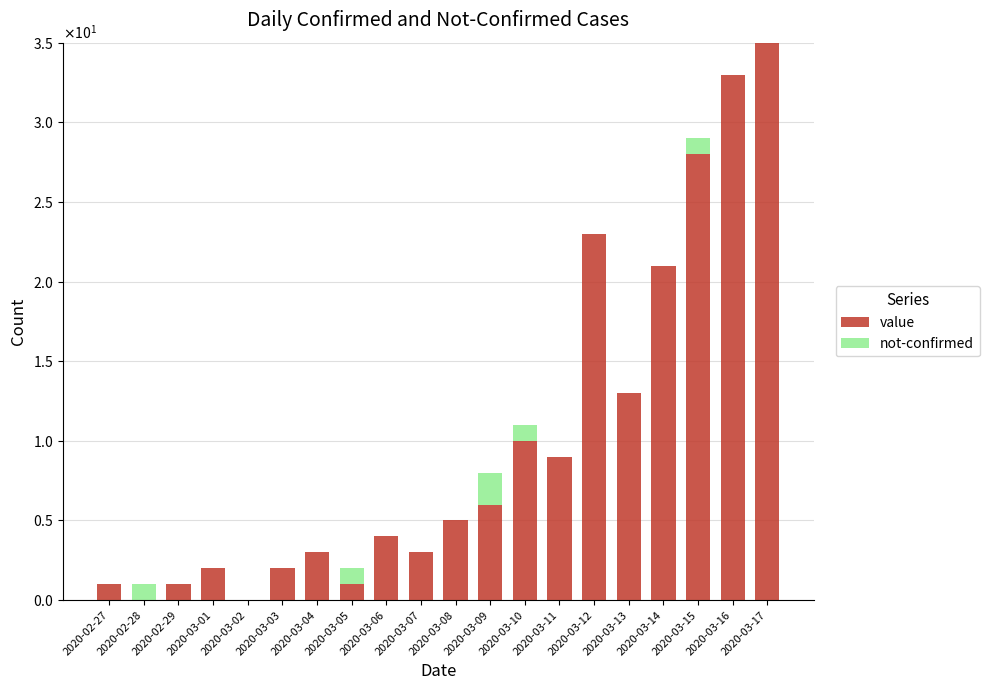

Does the chart contain stacked bars?

Yes